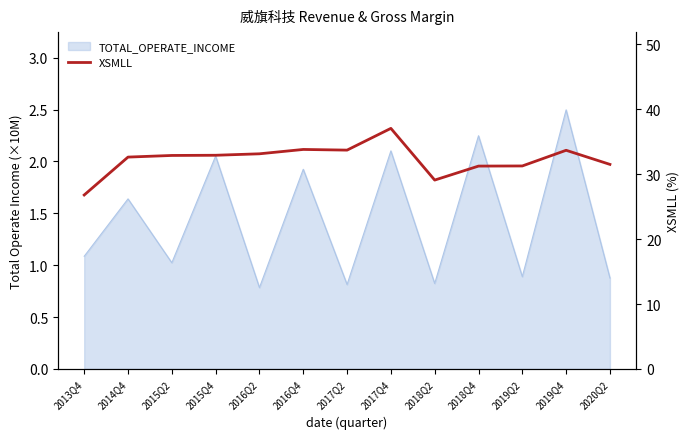

What is the sum of all values?

419.8